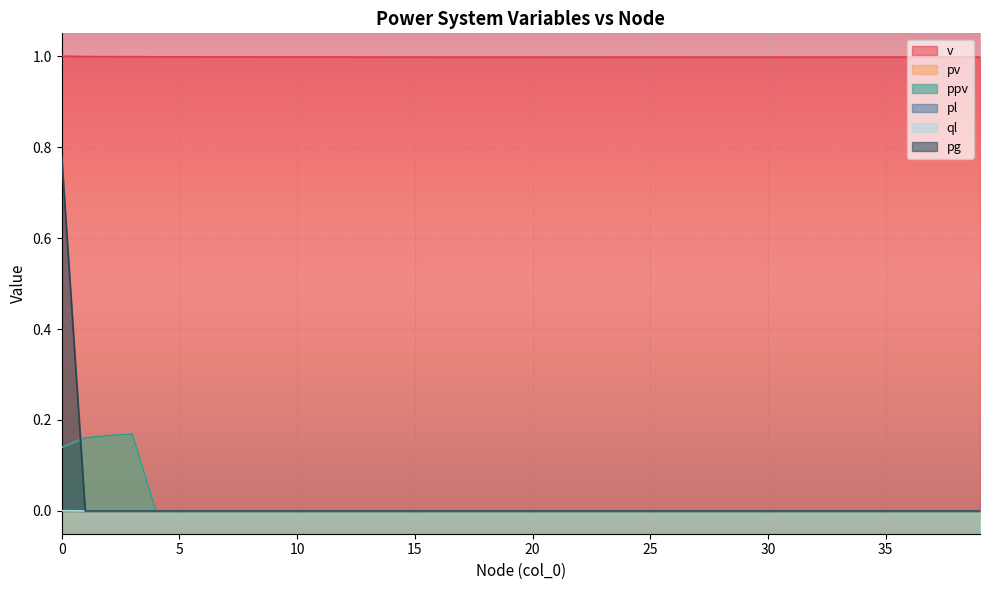

At how many categories does at least one series exceed 0?

40